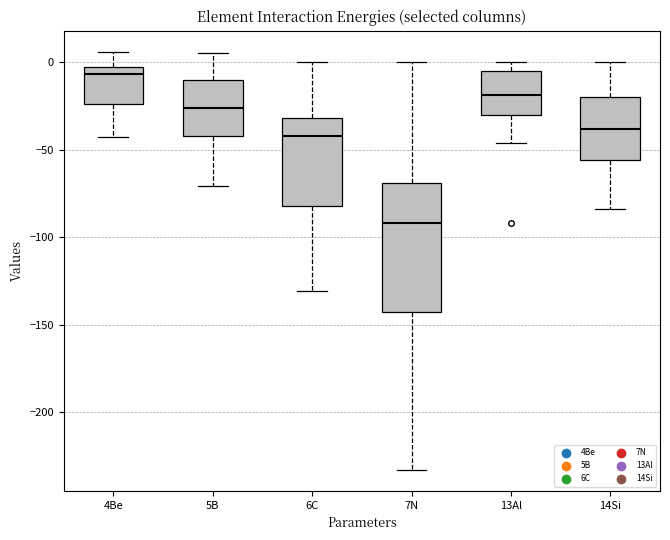

Reading left to right, read every box against the y-axis: the position of its median line, the range the box covers, and the ends of its whiskers. The values are not printed on the chart, so give them approximately, as read against the axis.

4Be: median -5 (just below the box's upper edge), box -25 to -5, whiskers -45 to 5
5B: median -25, box -40 to -10, whiskers -70 to 5
6C: median -40, box -80 to -30, whiskers -130 to 0
7N: median -90, box -145 to -70, whiskers -235 to 0
13Al: median -20, box -30 to -5, whiskers -45 to 0
14Si: median -40, box -55 to -20, whiskers -85 to 0